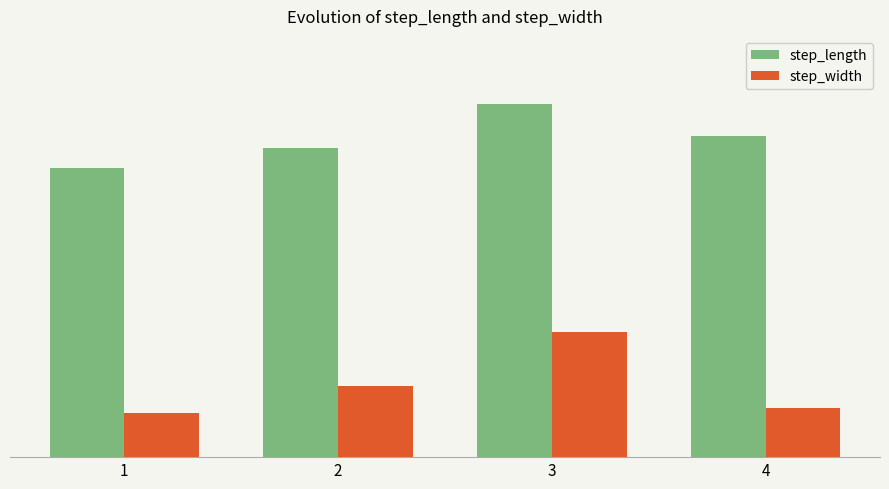

What value does the step_width series have at 3?

0.3